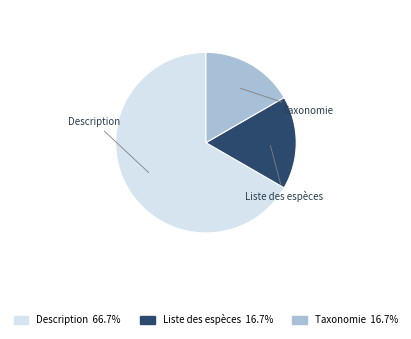

To the nearest percent, what portion does Liste des espèces represent?

17%